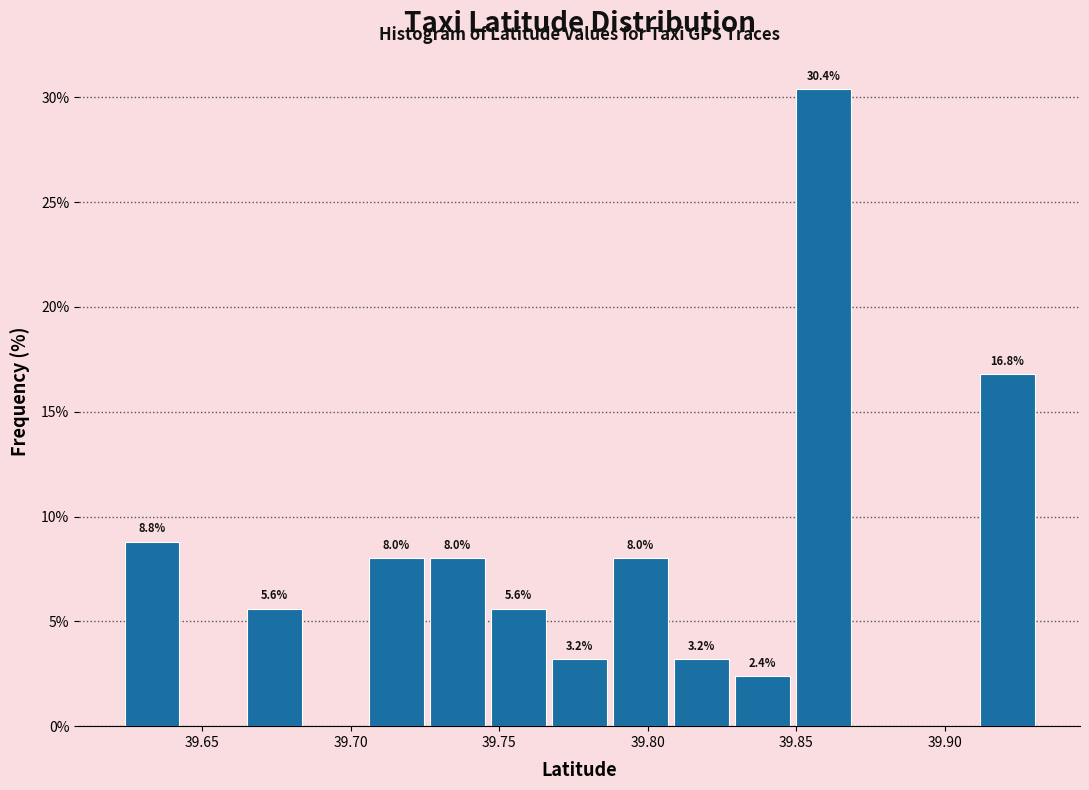

Over which range of the x-axis is the bar tallest?

39.850 to 39.870